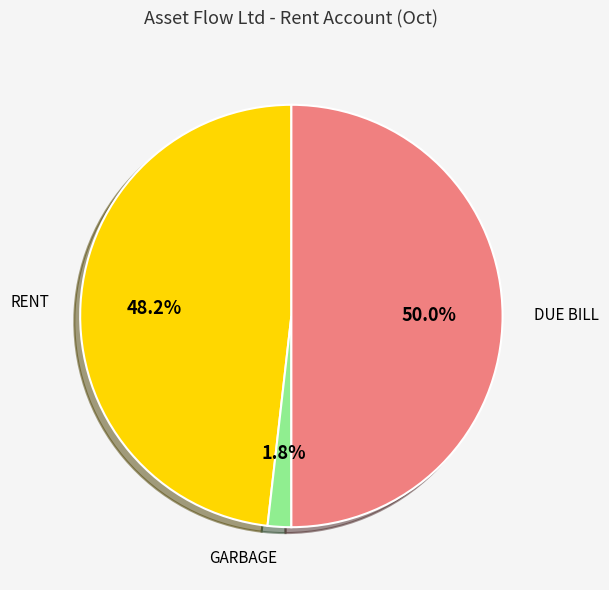

What percentage is the DUE BILL slice, to the nearest percent?

50%